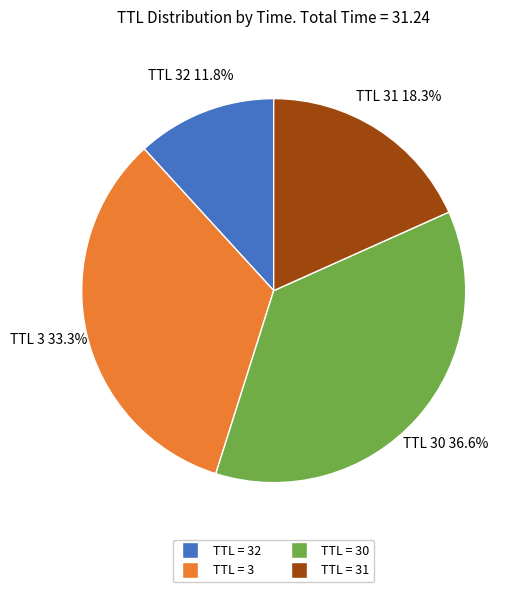

Is there any slice that represents more than half of the pie?

No